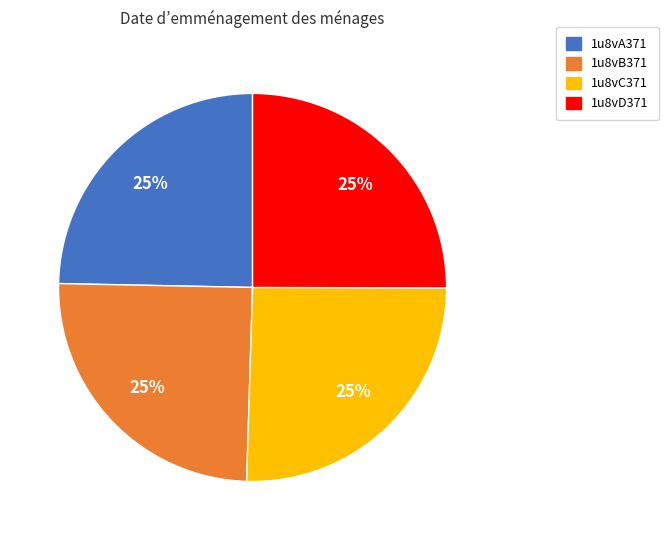

Approximately how many times larger is the value at 1u8vA371 compared to 1u8vB371?

1.0